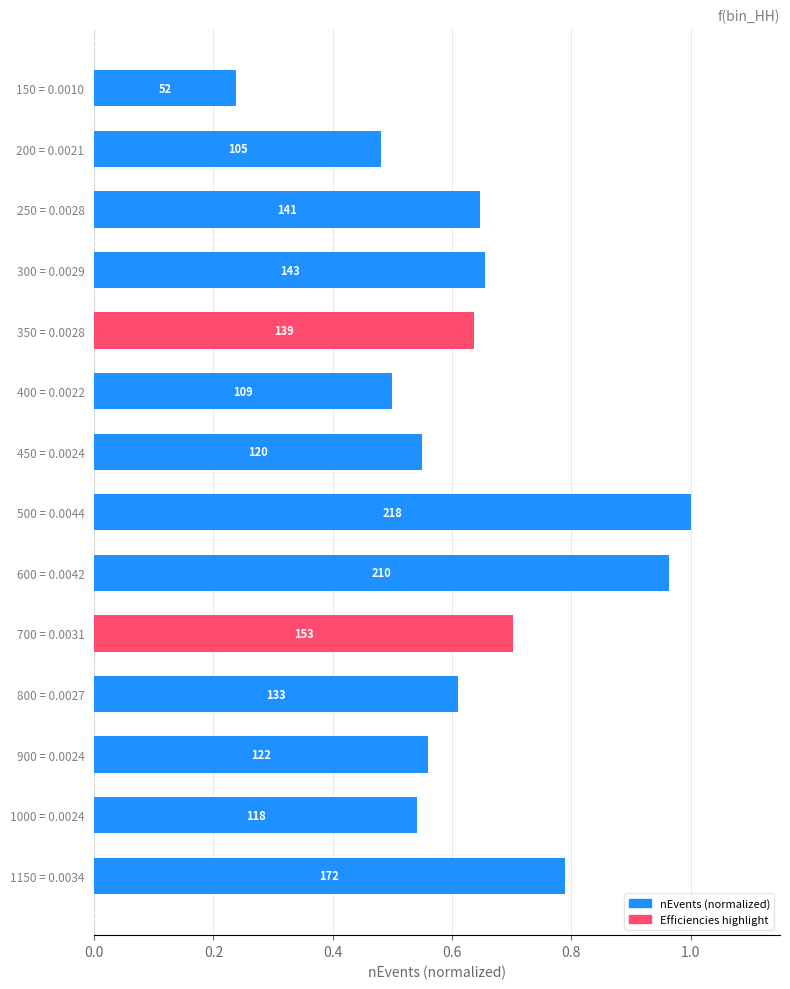

Are the bars horizontal?

Yes